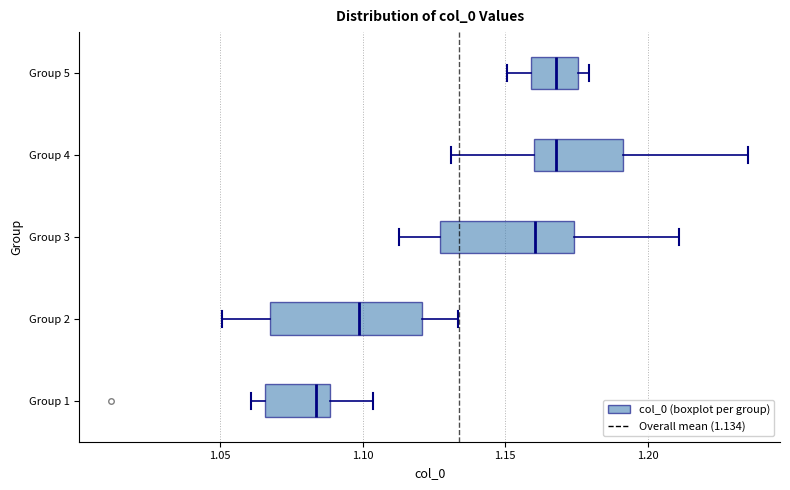

Reading bottom to top, transcribe this box plot: for each box, give where its median line is, the range the box spans, and where its two whiskers end, as read against the x-axis. The values are not printed on the chart, so give them approximately, as read against the axis.

Group 1: median 1.085, box 1.065 to 1.090, whiskers 1.060 to 1.105
Group 2: median 1.100, box 1.070 to 1.120, whiskers 1.050 to 1.135
Group 3: median 1.160, box 1.125 to 1.175, whiskers 1.115 to 1.210
Group 4: median 1.170, box 1.160 to 1.190, whiskers 1.130 to 1.235
Group 5: median 1.170, box 1.160 to 1.175, whiskers 1.150 to 1.180